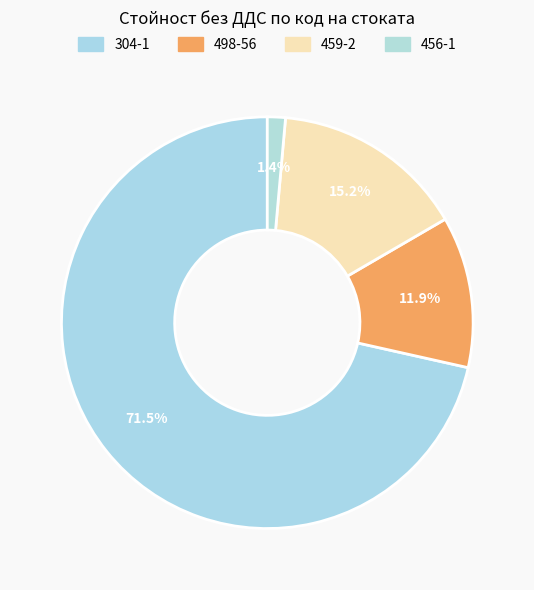

Which category has the smallest portion of the pie?

456-1